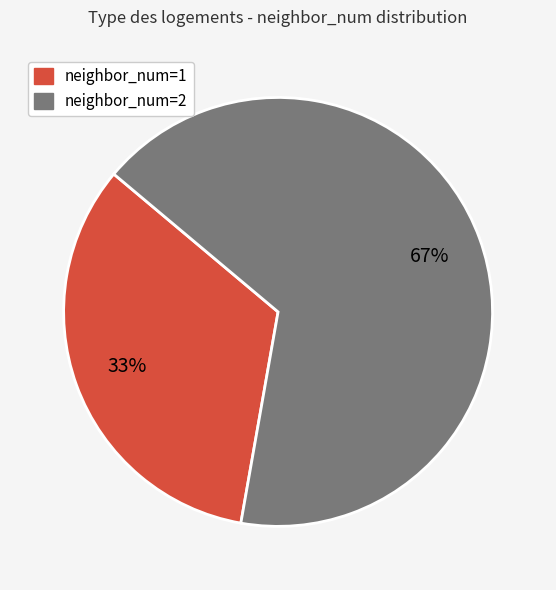

The neighbor_num=1 slice represents 23% of the pie. True or false?

False